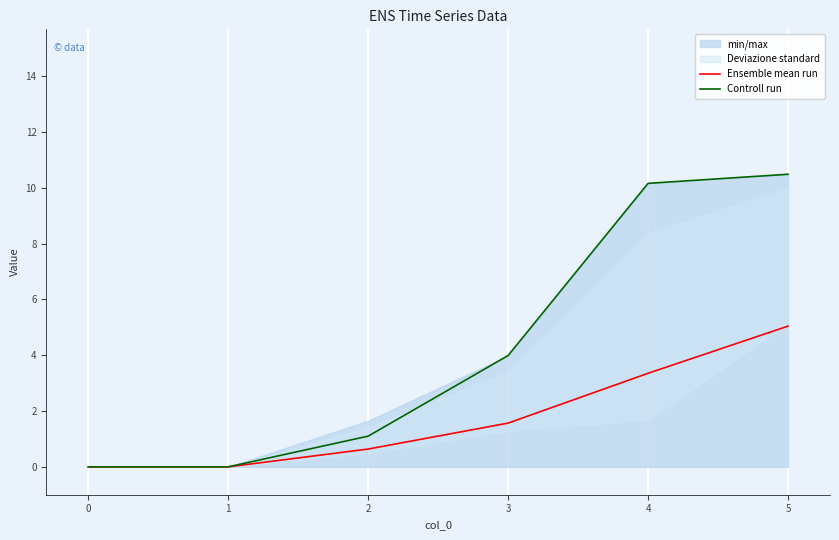

At which label is Controll run closest to 5?

3